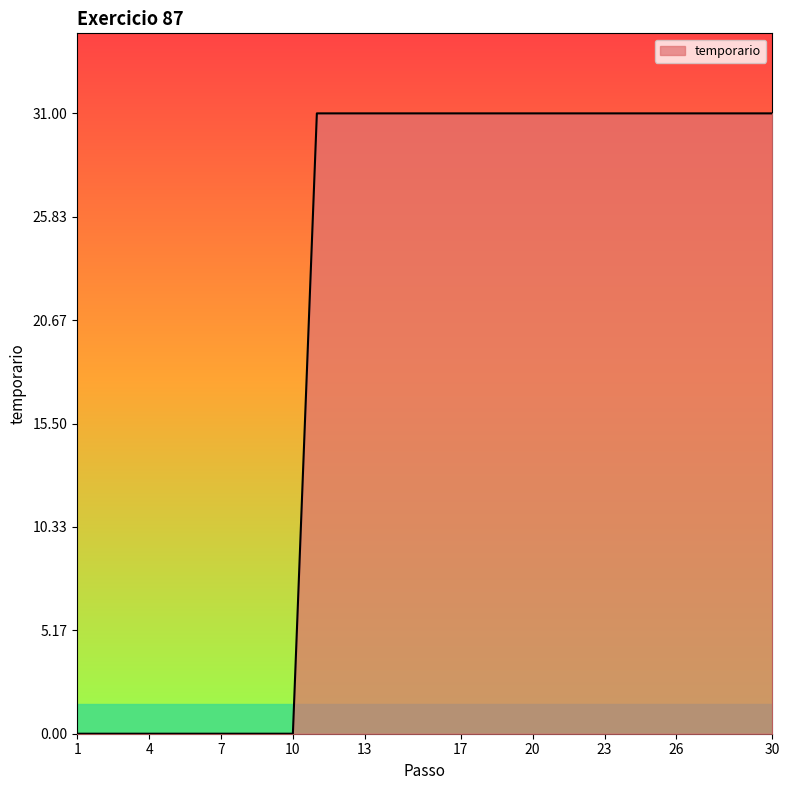

What is the sum of all values?

620